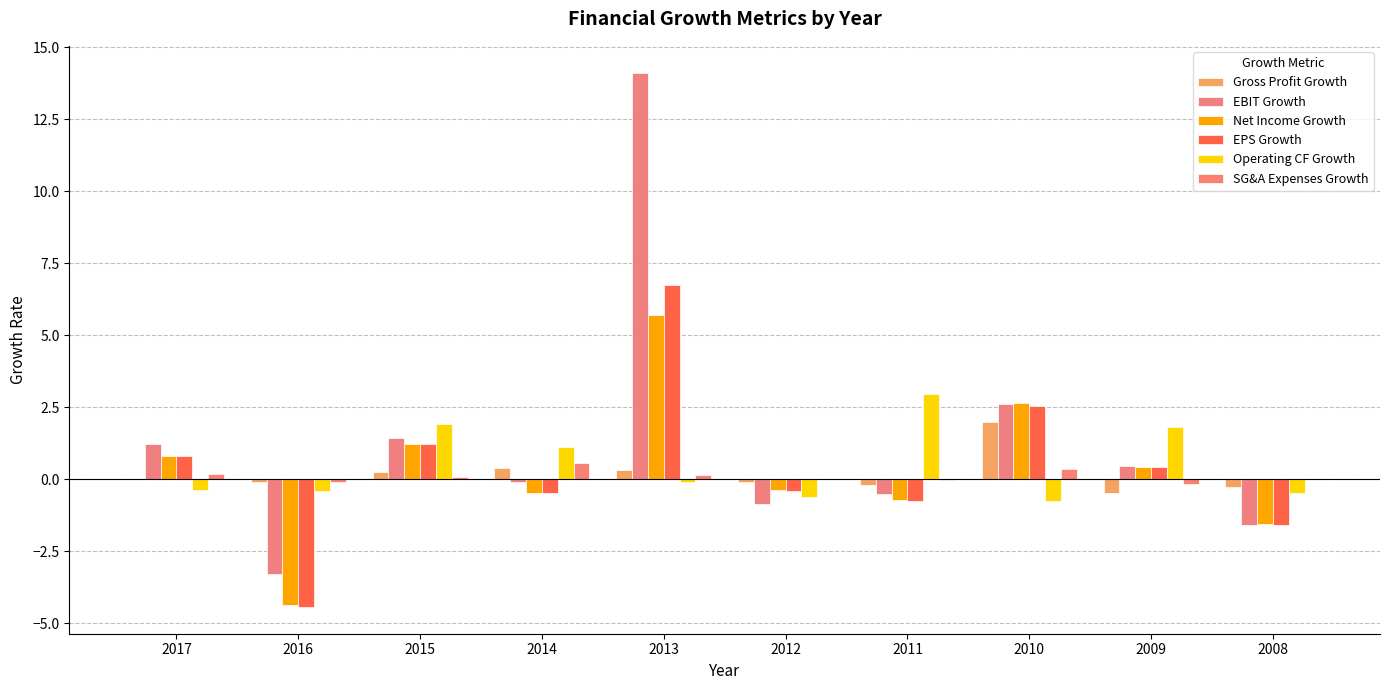

Are the bars grouped side by side (vs. stacked)?

Yes